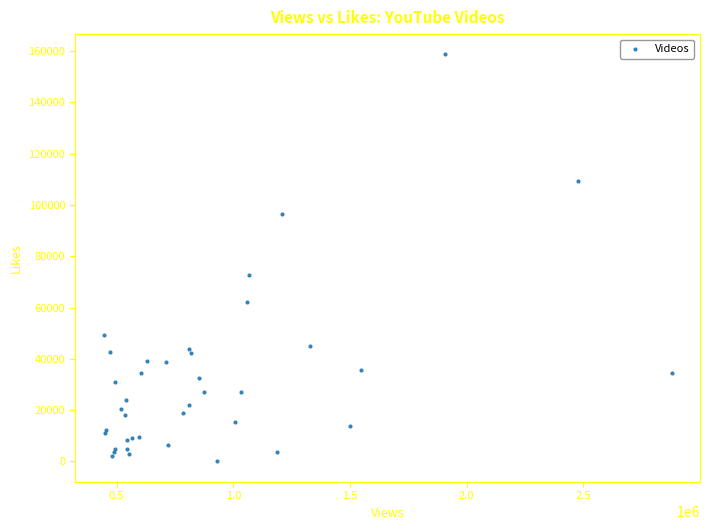

What Y value in the scatter plot is closest to 79373?

72855